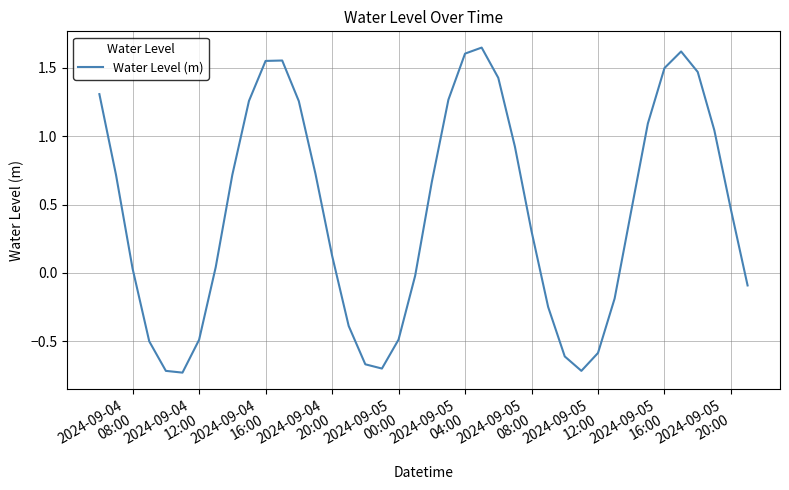

How many points are higher than both their immediate neighbors (excluding endpoints)?

3